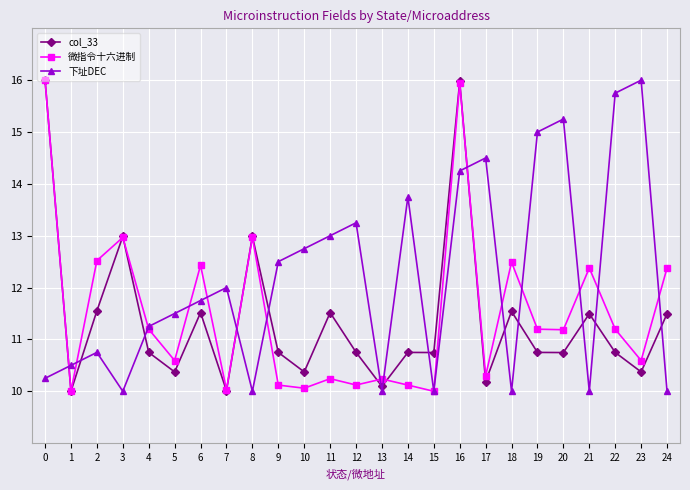

What is the difference between the highest and lowest values at 6?

0.9